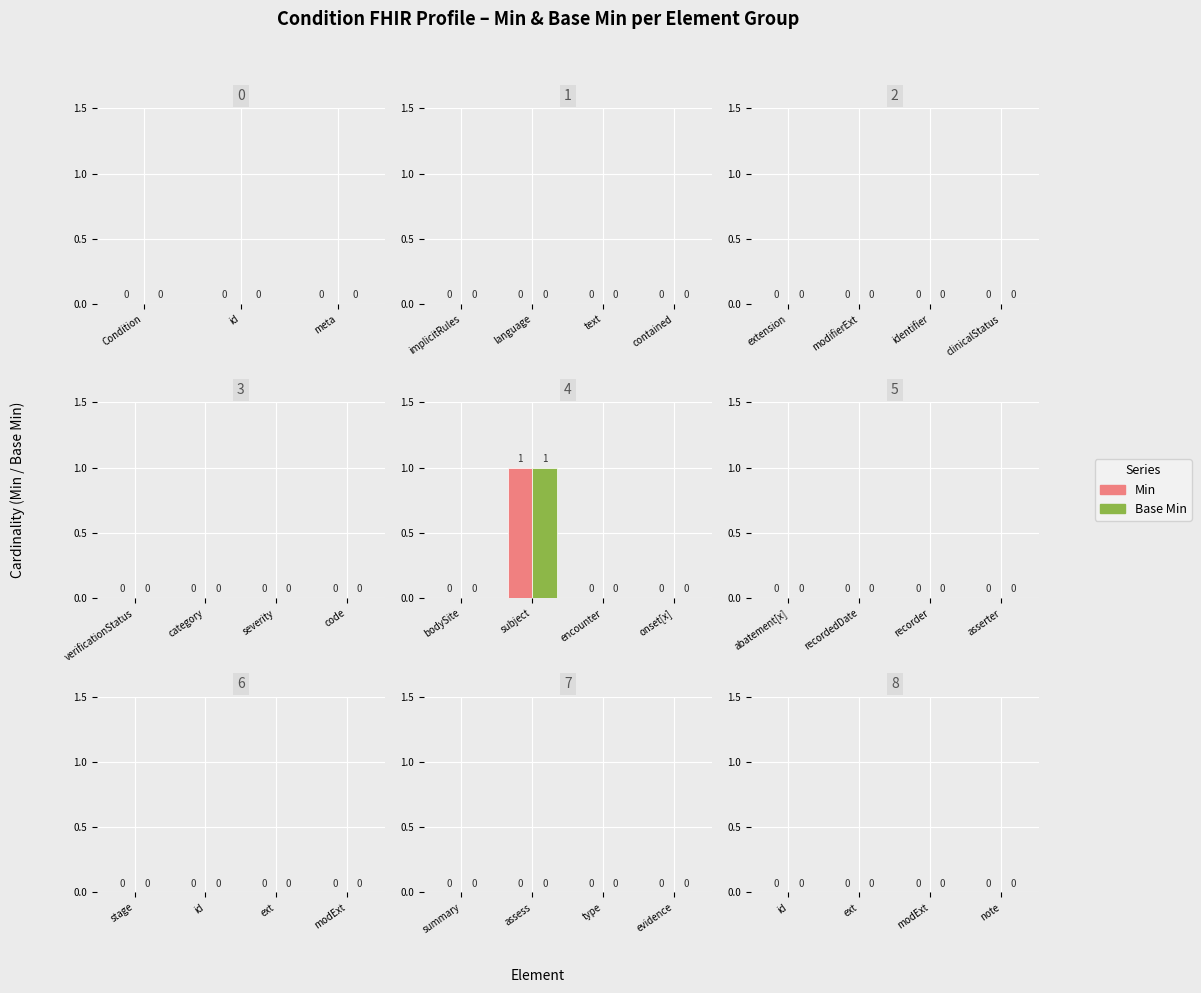

Count the Min values in the range 0 to 1.

4